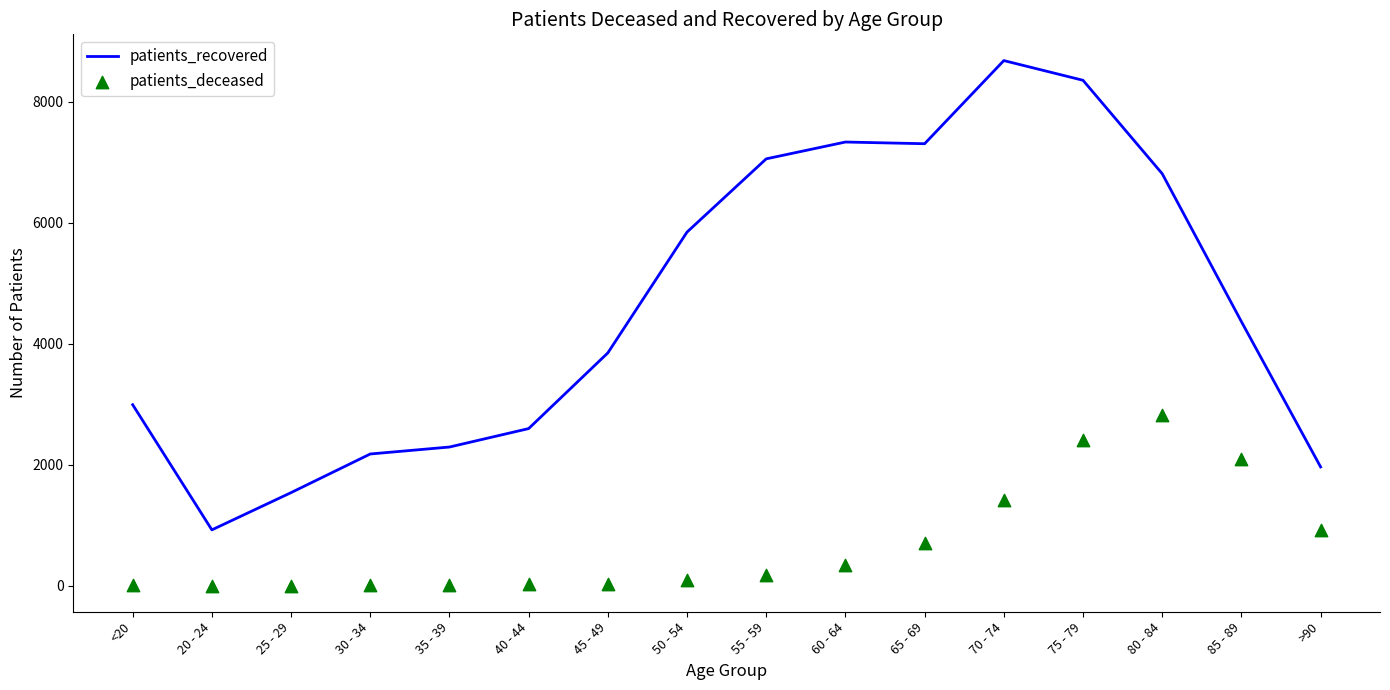

Which series contains the lowest Y value?

patients_deceased